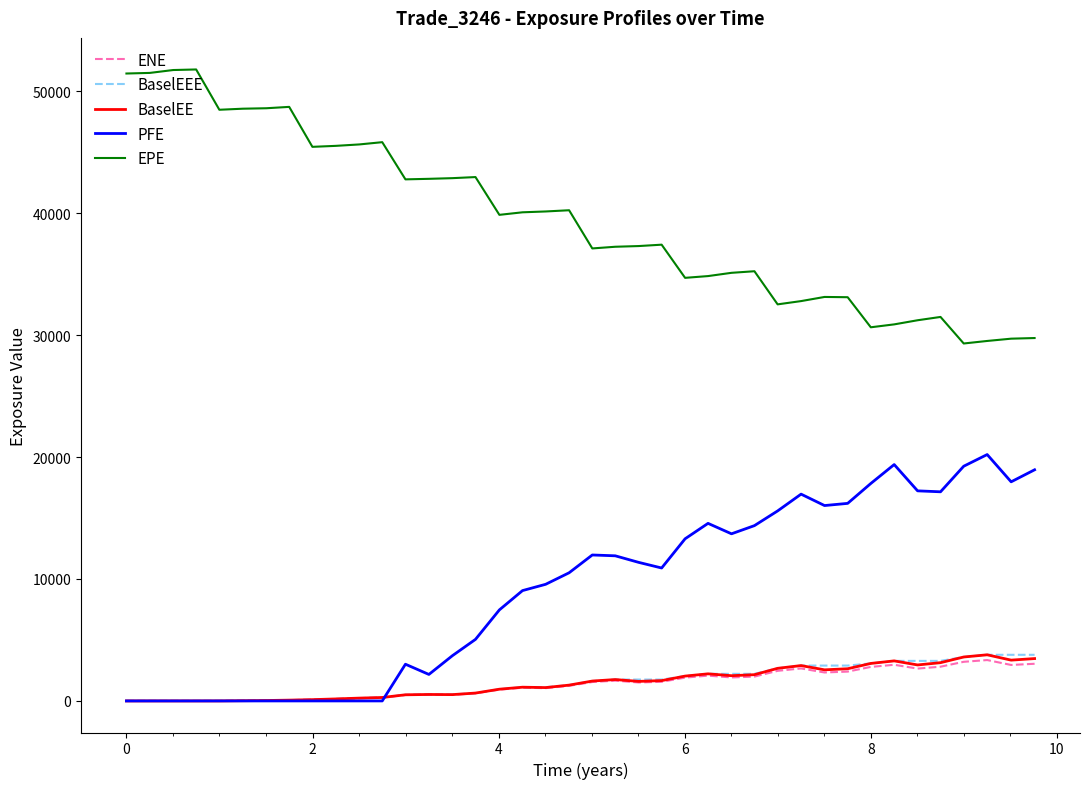

True or false: EPE and PFE cross at least once.

False